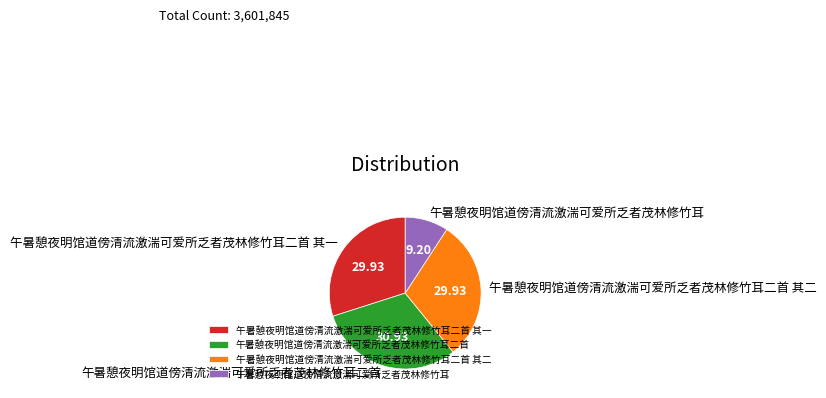

What is the ratio of the value at 午暑憩夜明馆道傍清流激湍可爱所乏者茂林修竹耳二首 其二 to the value at 午暑憩夜明馆道傍清流激湍可爱所乏者茂林修竹耳二首?

1.0